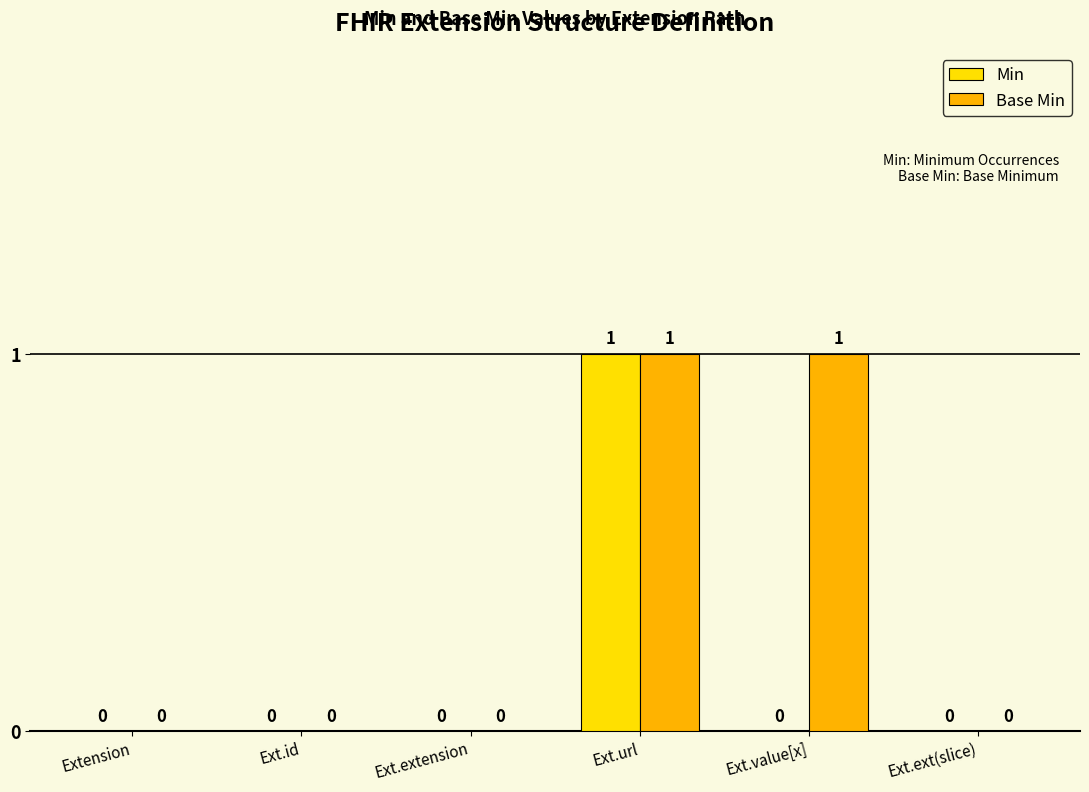

Reading left to right, list all the values displayed in this chart.

Min: Extension=0	Ext.id=0	Ext.extension=0	Ext.url=1	Ext.value[x]=0	Ext.ext(slice)=0
Base Min: Extension=0	Ext.id=0	Ext.extension=0	Ext.url=1	Ext.value[x]=1	Ext.ext(slice)=0